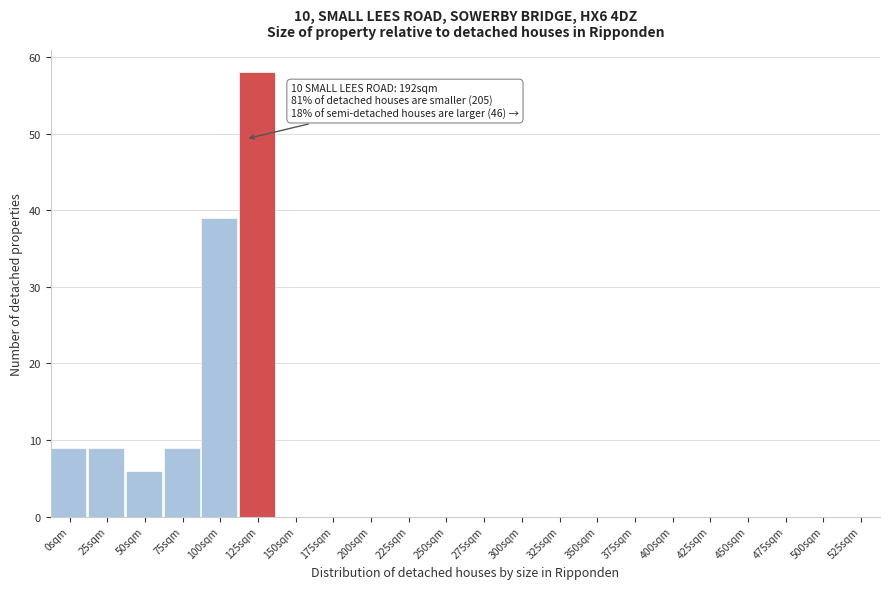

Reading left to right, what are all the values shown in this chart?

0sqm=9	25sqm=9	50sqm=6	75sqm=9	100sqm=39	125sqm=58	150sqm=0	175sqm=0	200sqm=0	225sqm=0	250sqm=0	275sqm=0	300sqm=0	325sqm=0	350sqm=0	375sqm=0	400sqm=0	425sqm=0	450sqm=0	475sqm=0	500sqm=0	525sqm=0